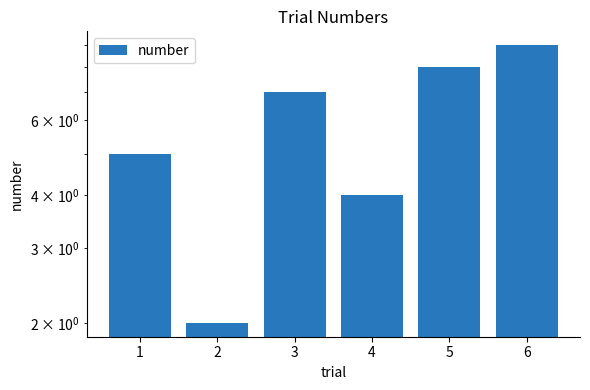

True or false: the data shows 1 at 4.

False